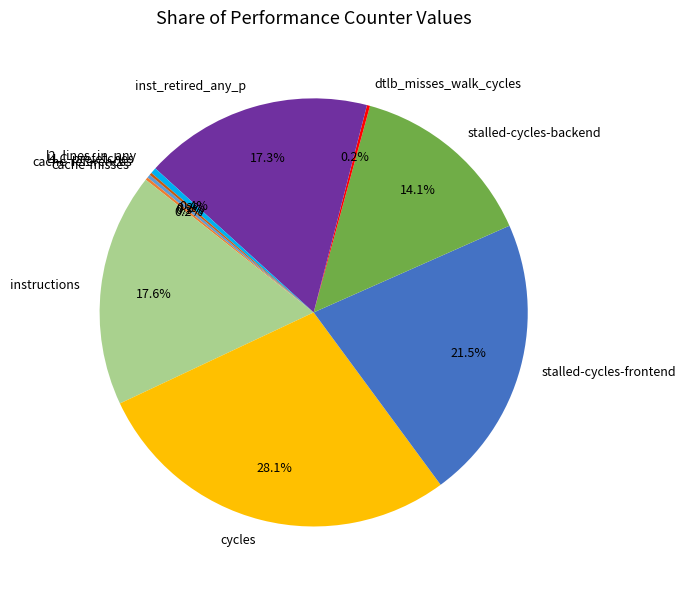

Which has a higher value, inst_retired_any_p or l2_lines_in_any?

inst_retired_any_p